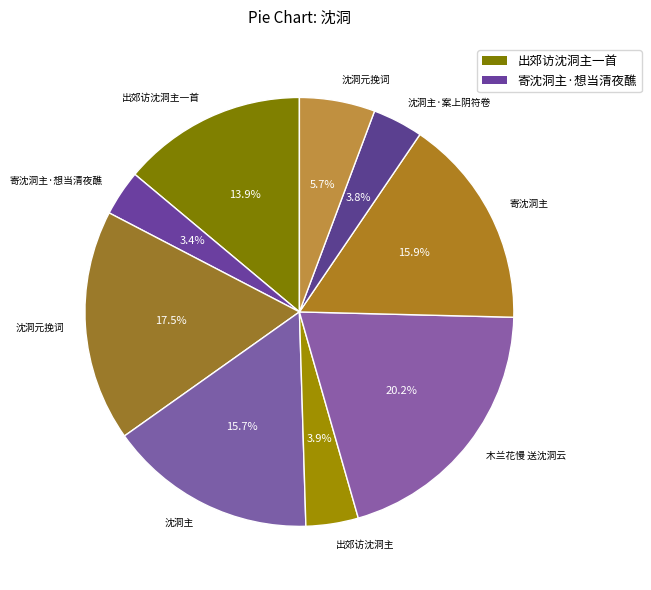

Count the number of slices in the pie.

9